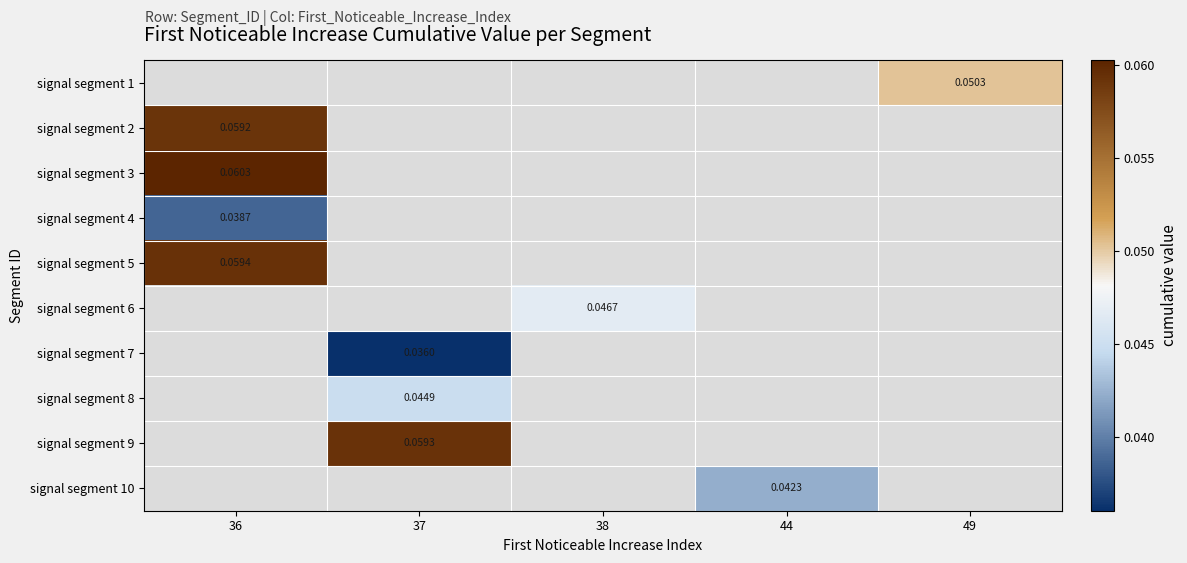

At which category does the chart reach its peak across all series?

36